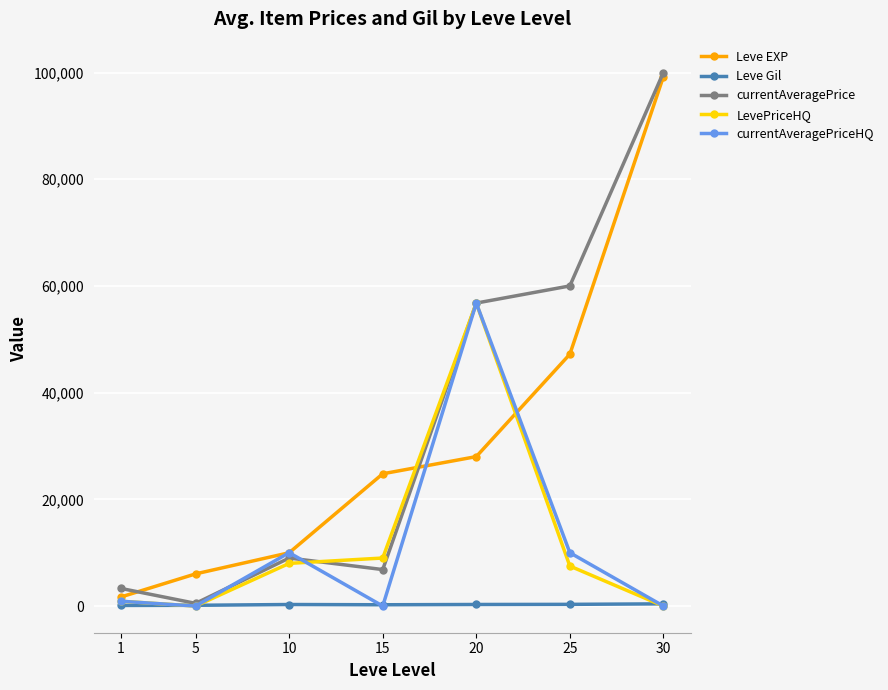

Where is the first local maximum for currentAveragePrice?

10